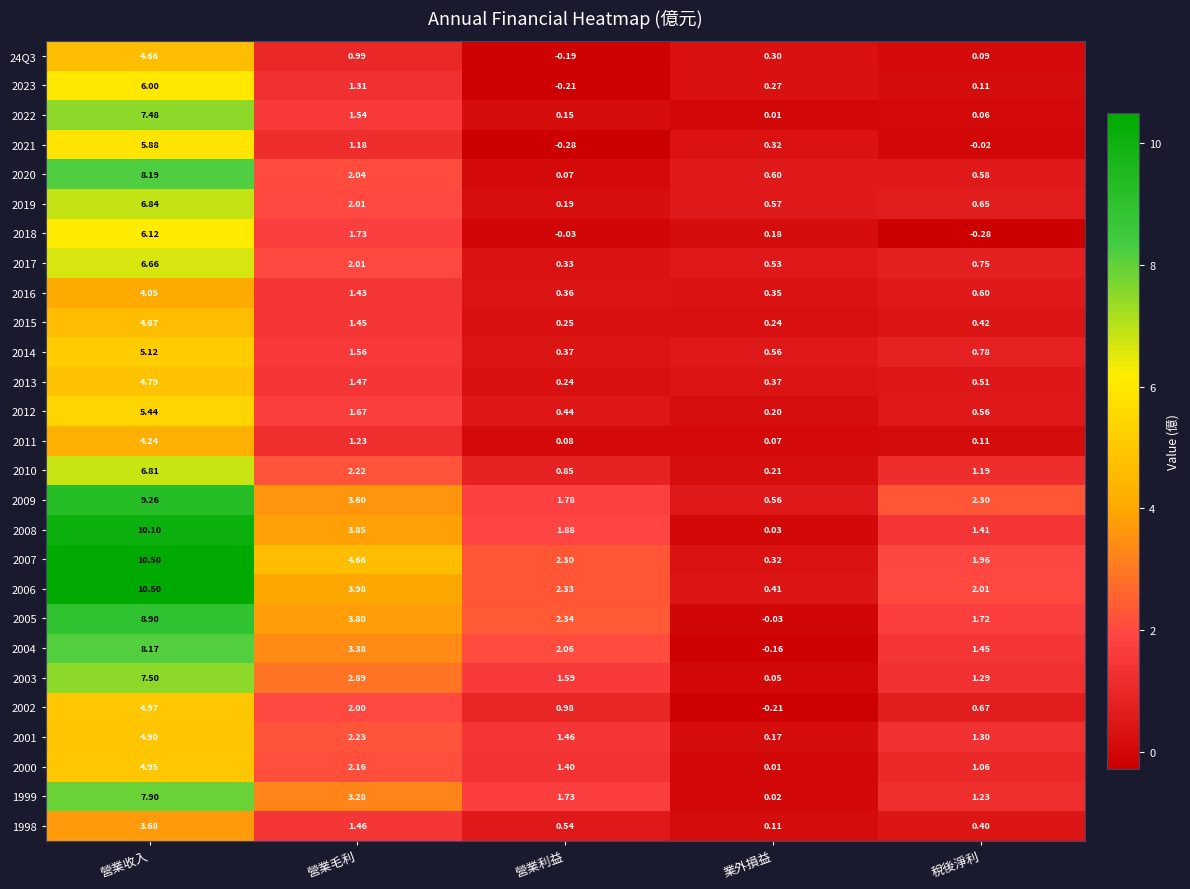

Rank the categories by 2005 value from highest to lowest.

營業收入, 營業毛利, 營業利益, 稅後淨利, 業外損益